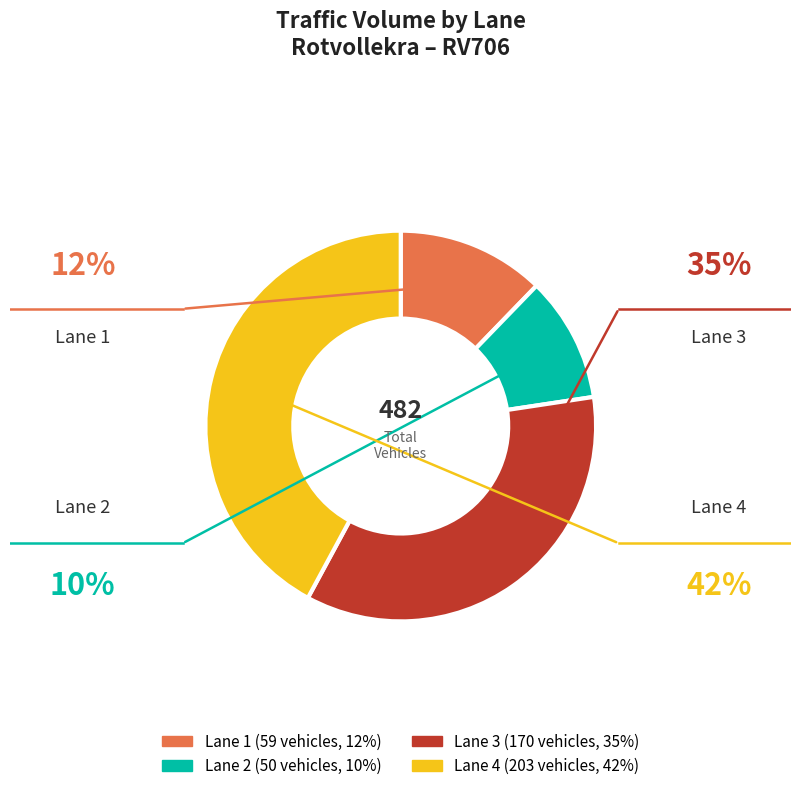

Is there any slice that represents more than half of the pie?

No